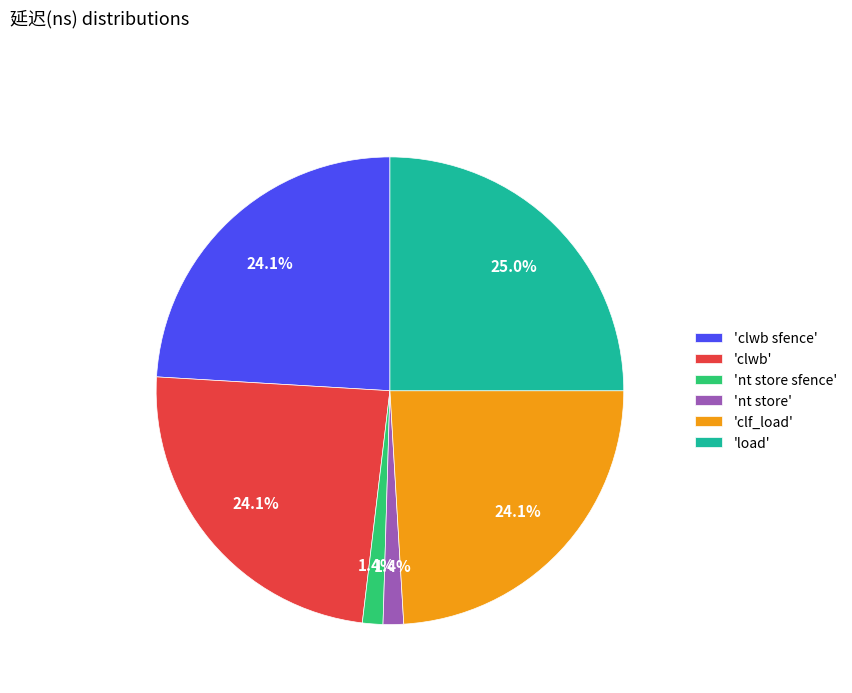

What is the largest slice in the pie chart?

'load'